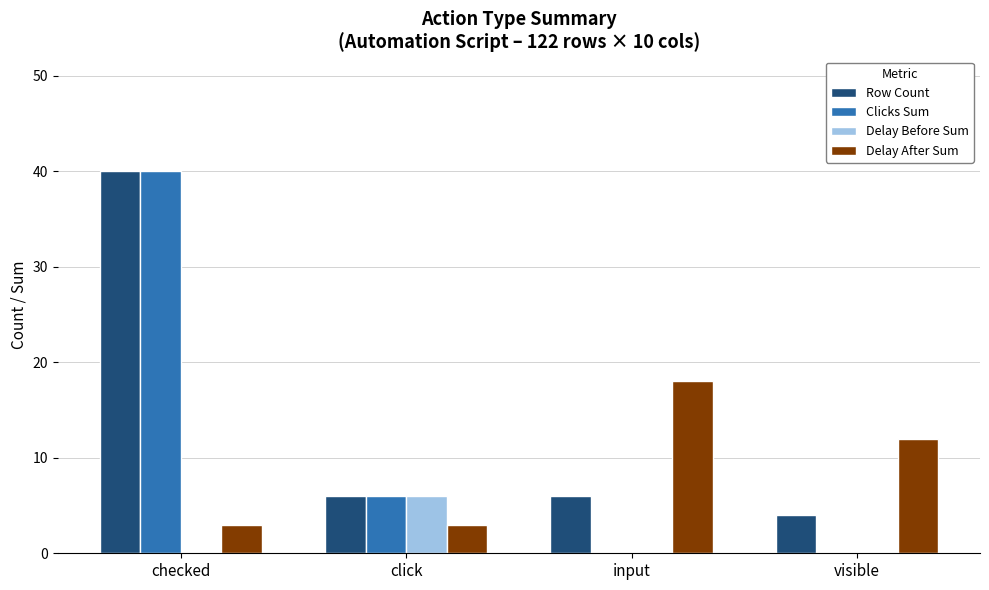

The Clicks Sum series shows 0 at input. True or false?

True